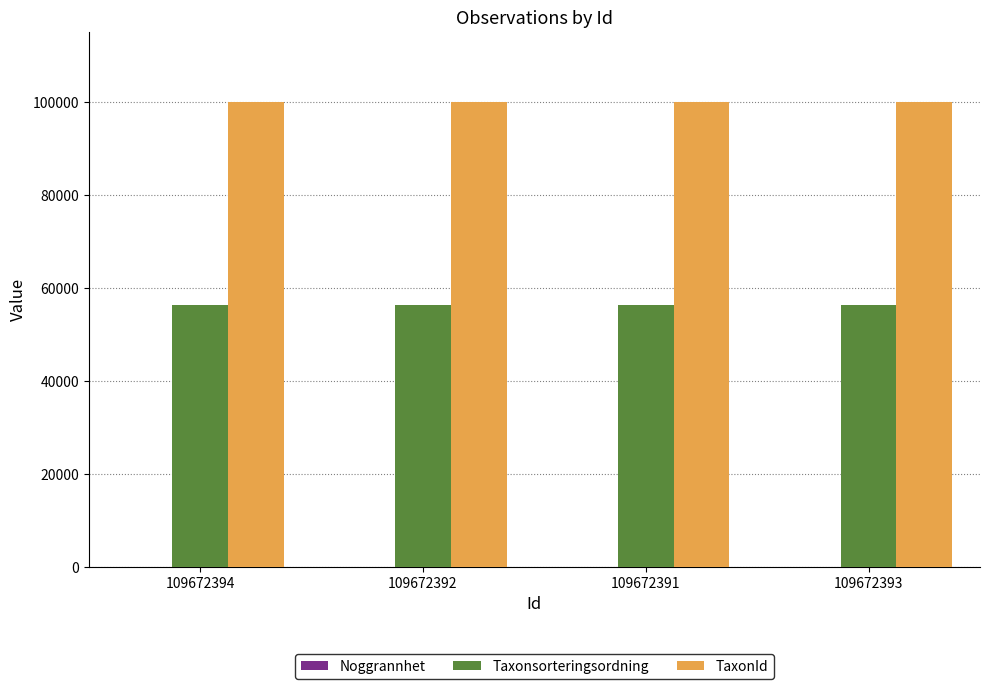

The value of Taxonsorteringsordning at 109672394 is 74787. True or false?

False